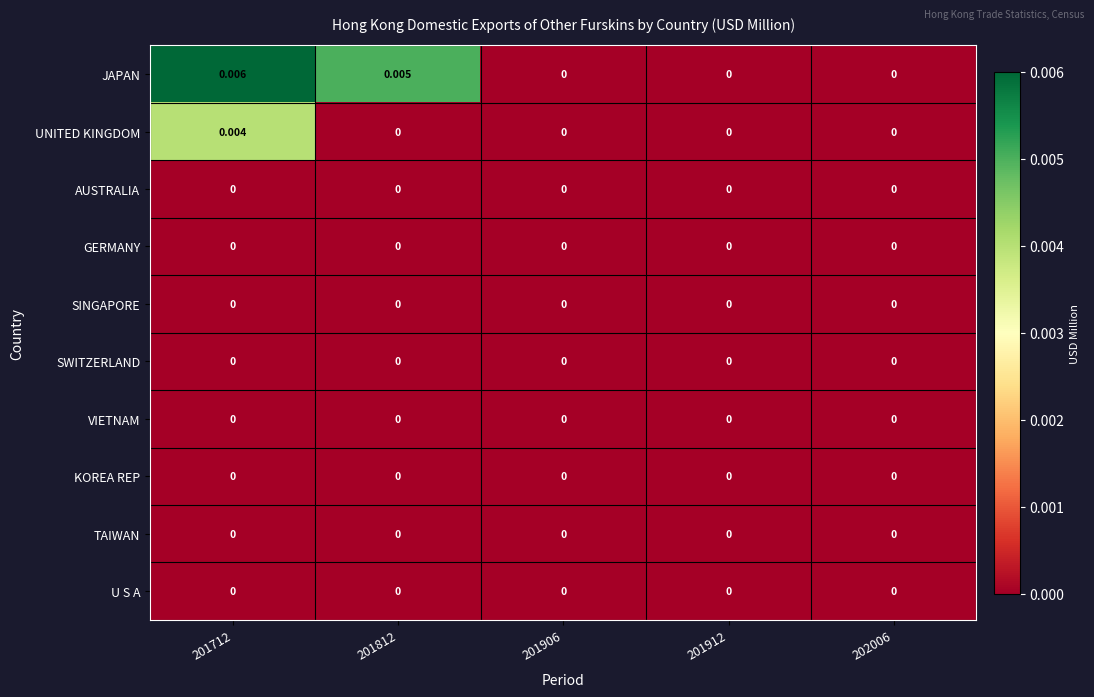

How many categories are shown in the chart?

5